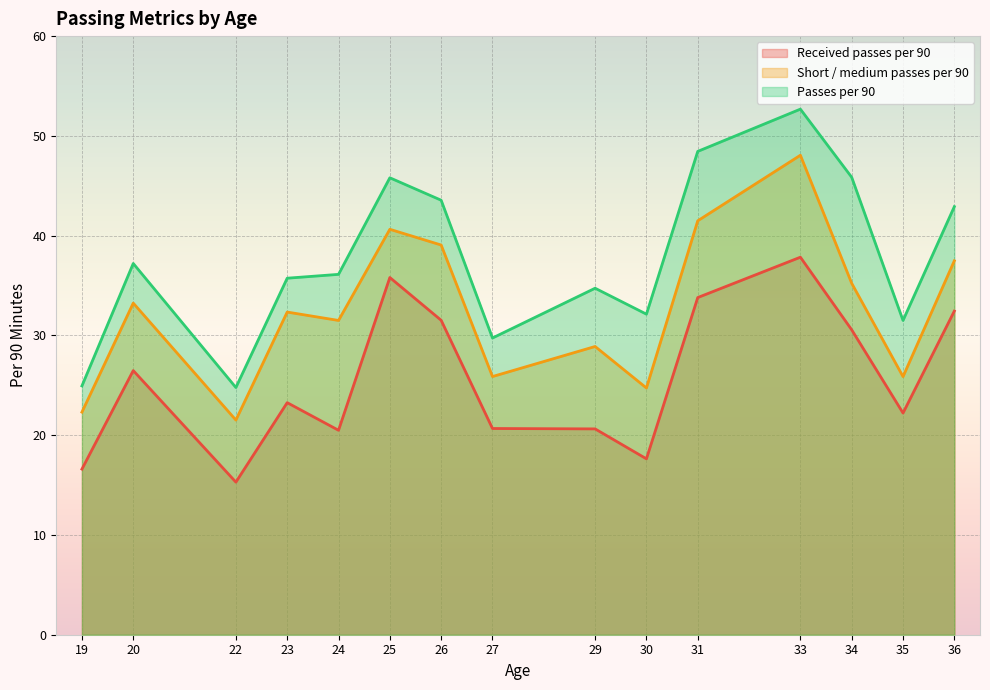

What is the sum of all Passes per 90 values?

566.1